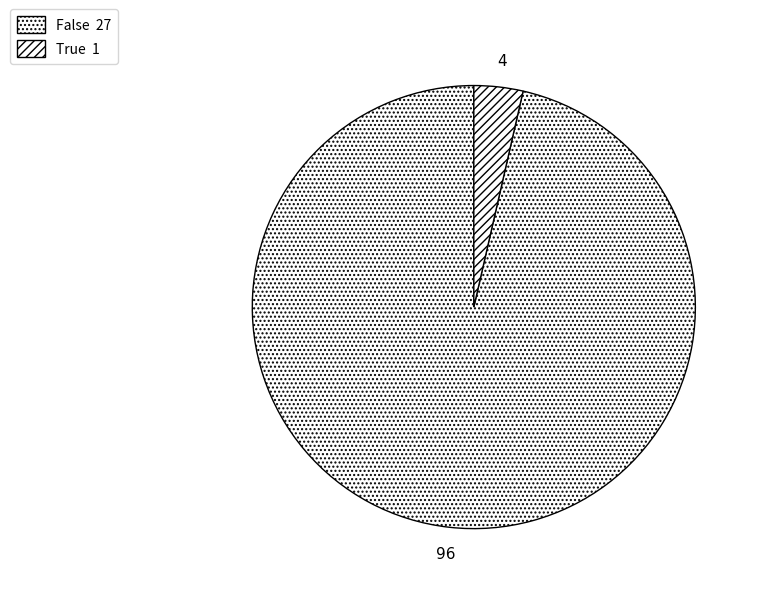

To the nearest percent, what is the combined percentage of True and False?

100%